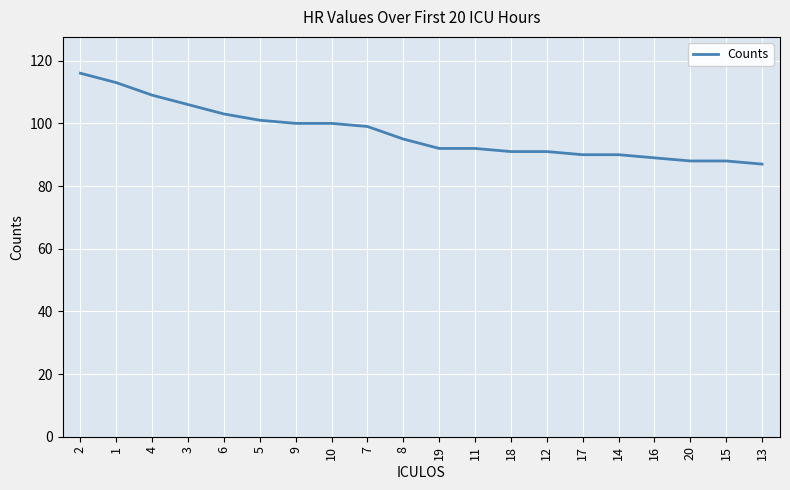

What position from the right is 10?

13